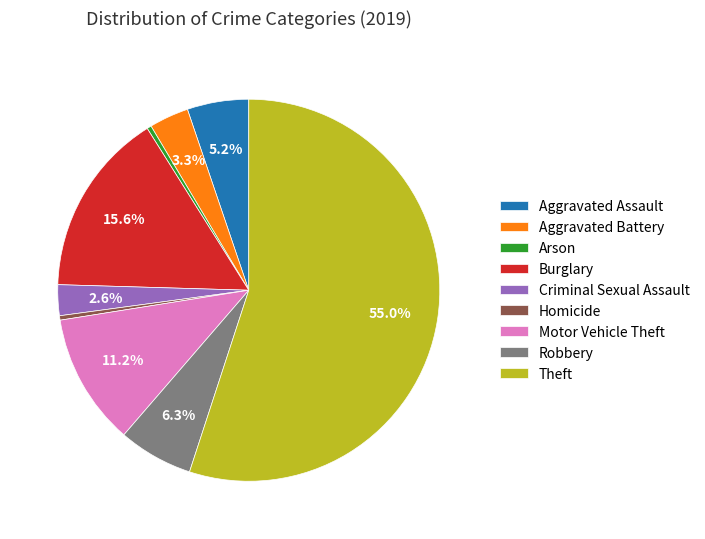

Approximately how many times larger is the value at Aggravated Battery compared to Robbery?

0.5